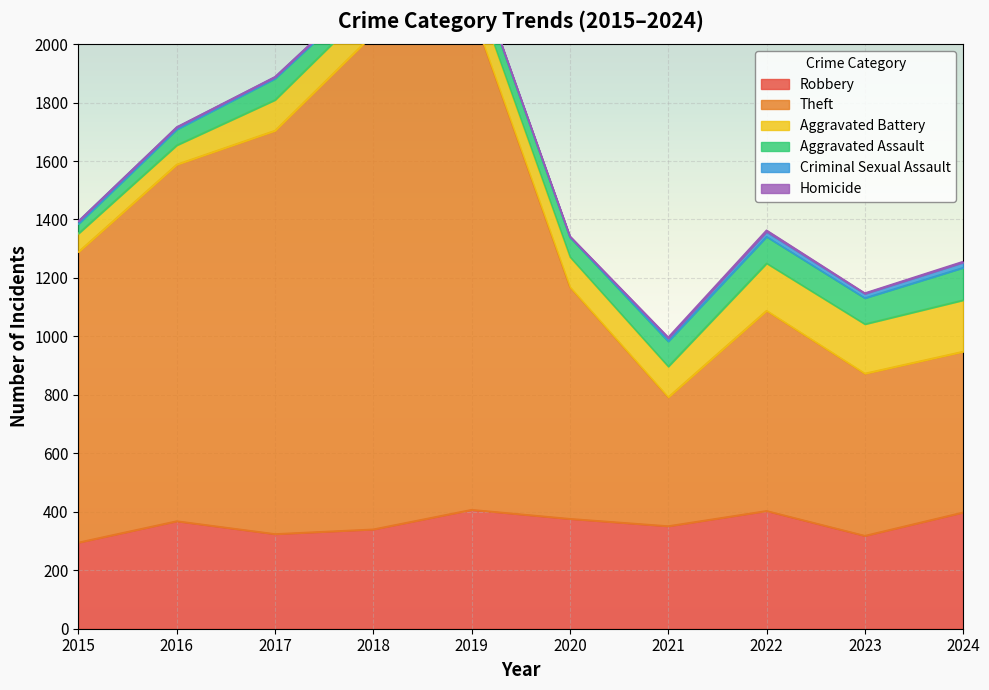

At which label is Robbery closest to 351?

2021